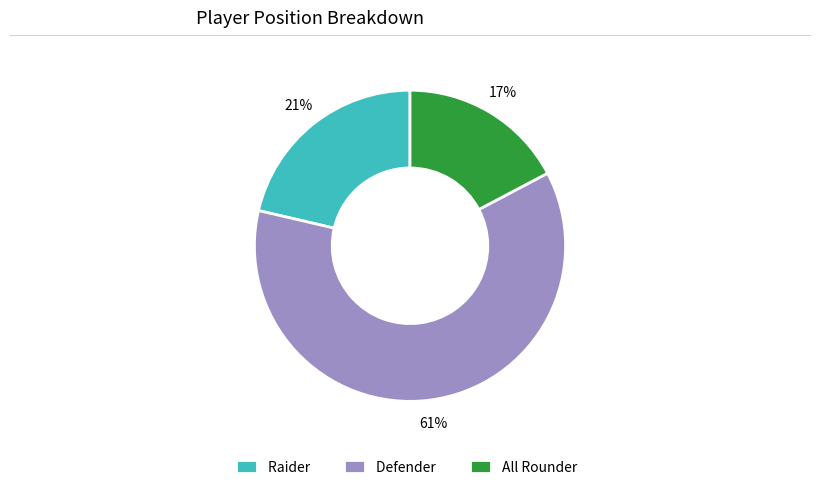

What is the ratio of the value at Raider to the value at All Rounder?

1.2